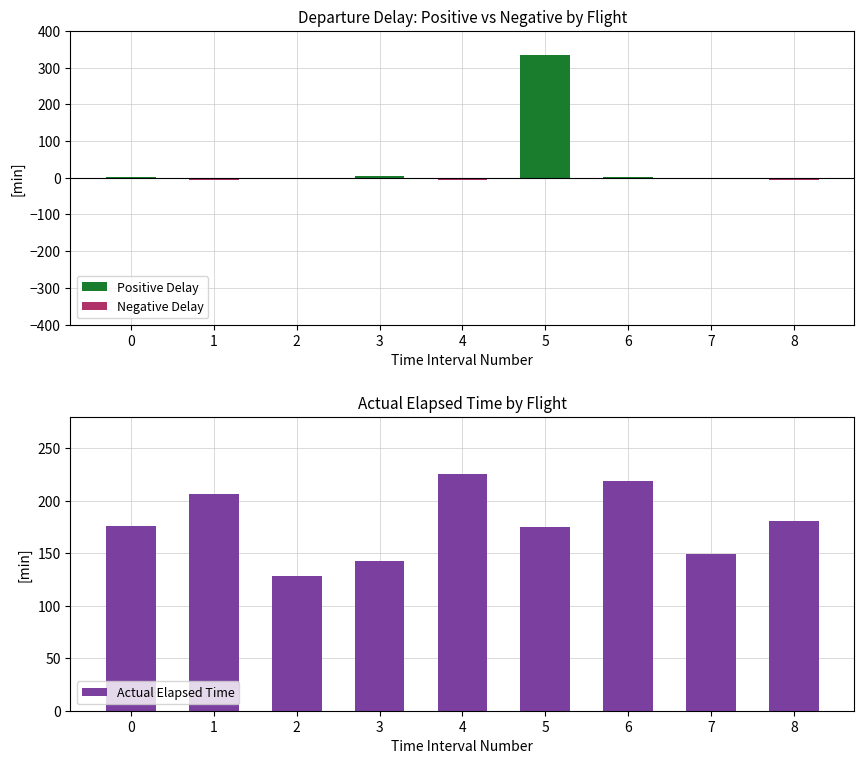

How many values in the Actual Elapsed Time series exceed 176?

4